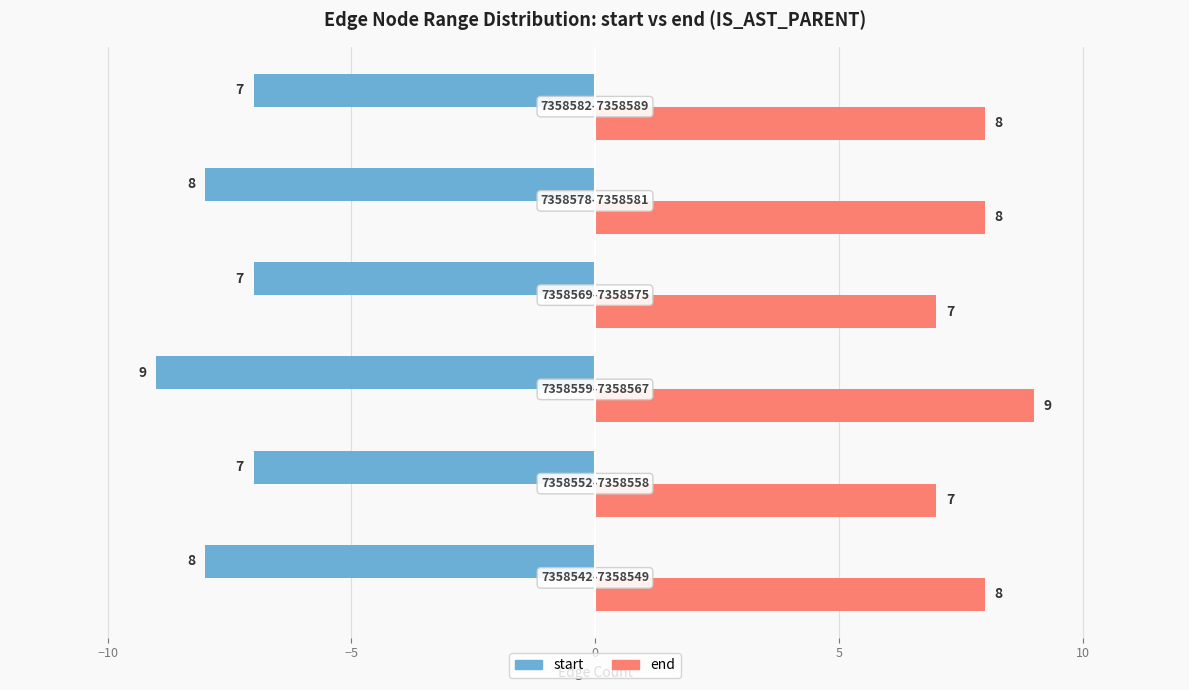

Read the start value at −5.

9